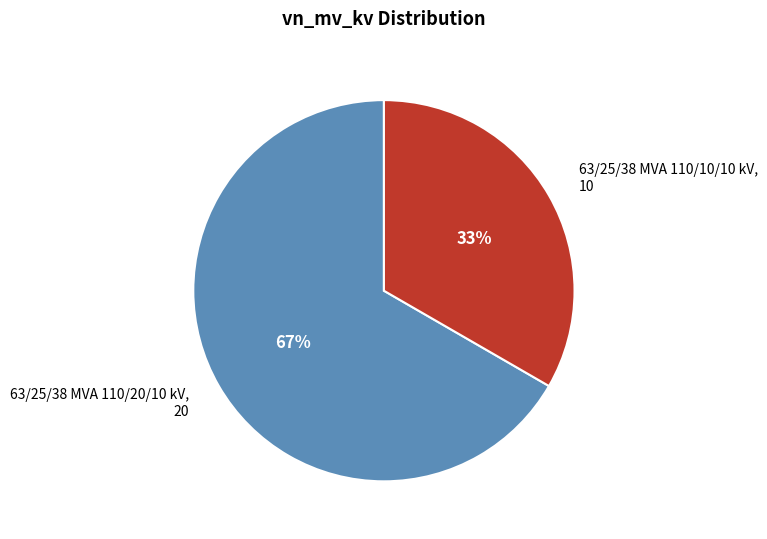

Rank the categories by value from highest to lowest.

63/25/38 MVA 110/20/10 kV, 63/25/38 MVA 110/10/10 kV